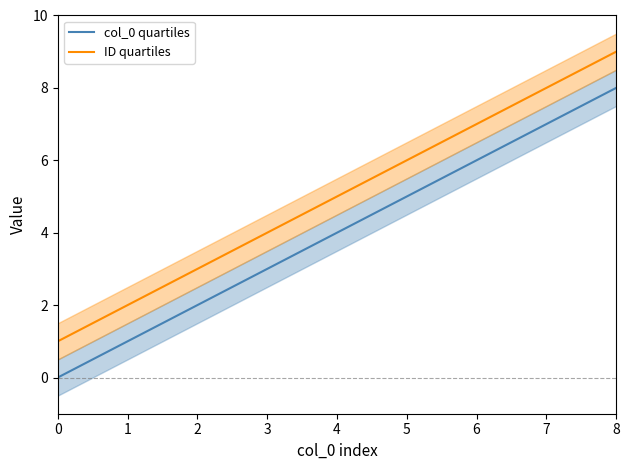

True or false: col_0 quartiles and ID quartiles cross at least once.

False